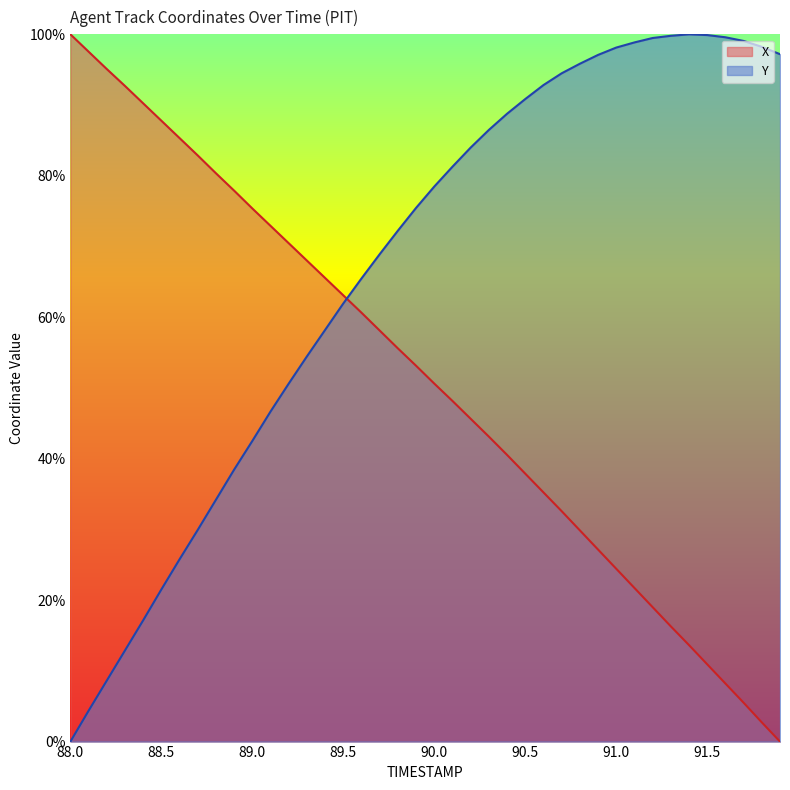

Where does the Y series first go above 78?

90.0